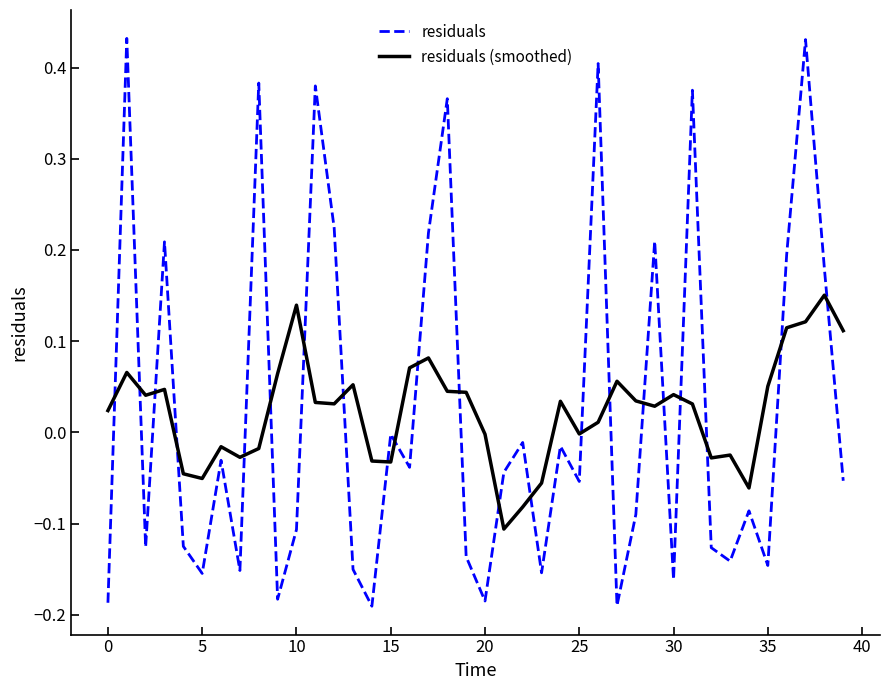

How many times do residuals (smoothed) and residuals cross each other?

22